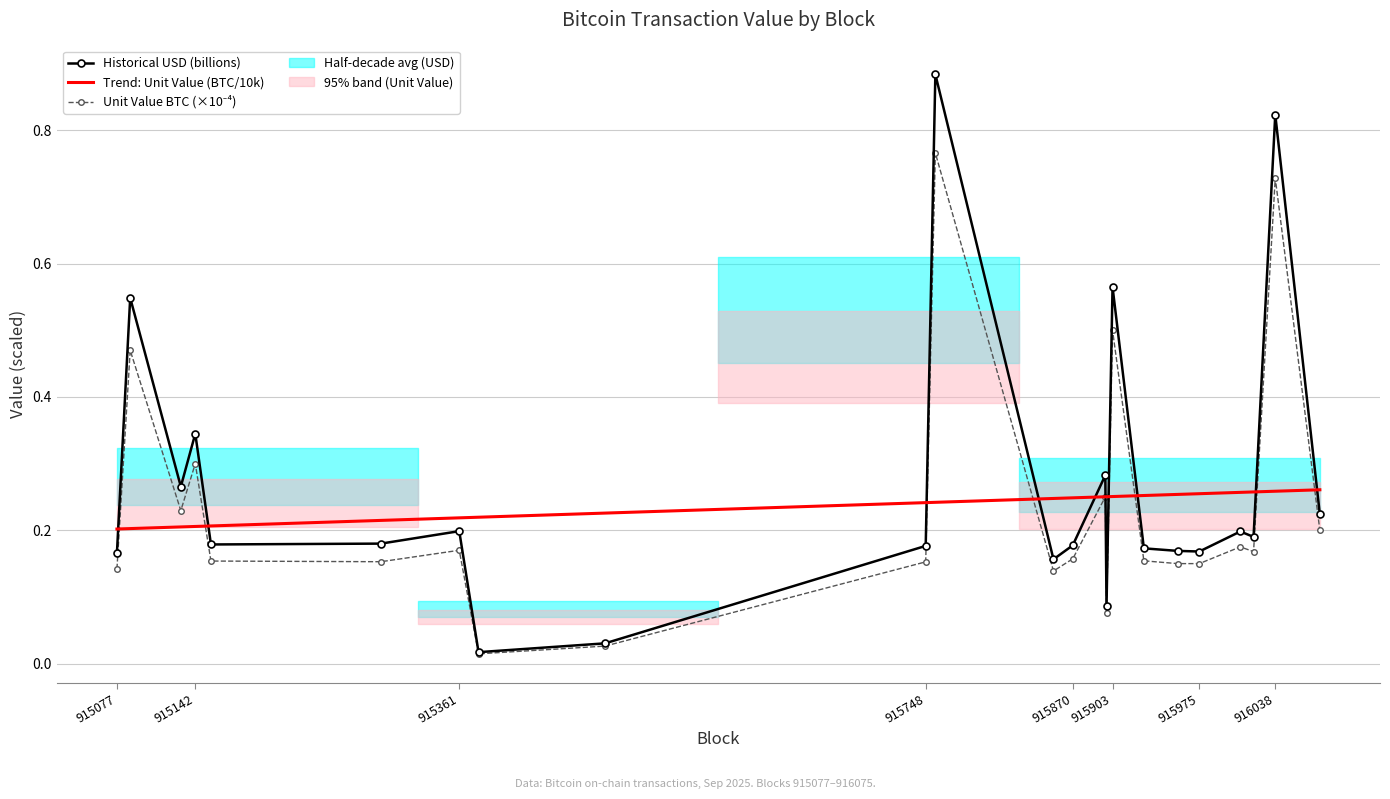

What is the difference between the maximum and minimum values in the unit_value series?

0.8